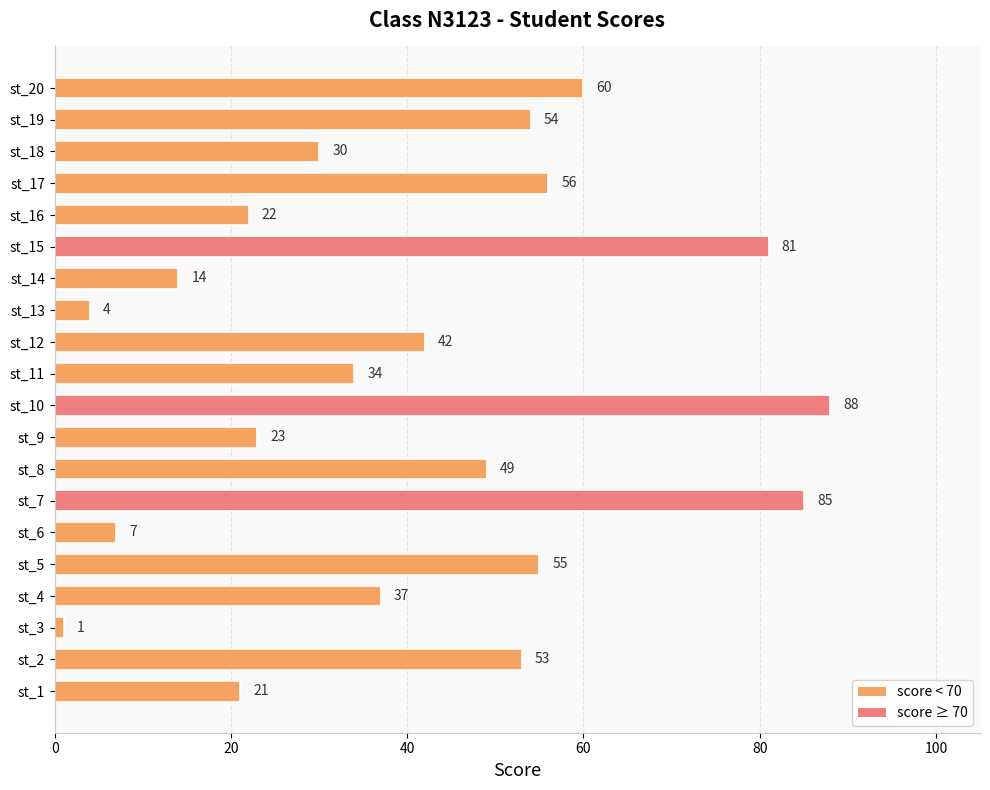

Reading top to bottom, what are all the values shown in this chart?

st_20=60	st_19=54	st_18=30	st_17=56	st_16=22	st_15=81	st_14=14	st_13=4	st_12=42	st_11=34	st_10=88	st_9=23	st_8=49	st_7=85	st_6=7	st_5=55	st_4=37	st_3=1	st_2=53	st_1=21